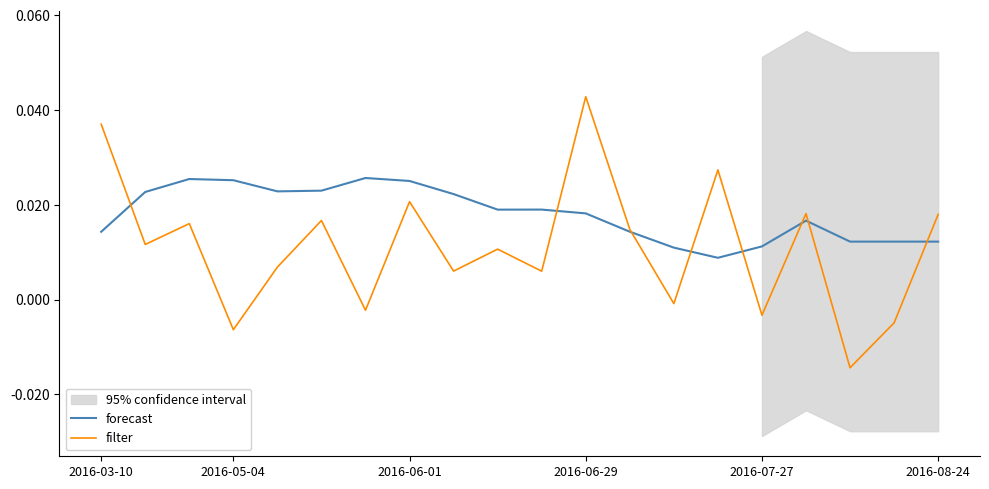

How many lines are shown in the chart?

2